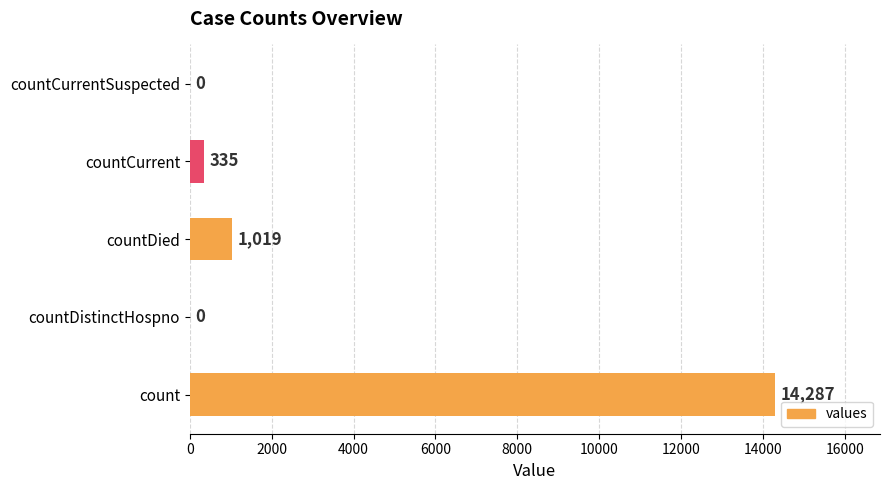

Is it true that the value at countDistinctHospno is 0?

True